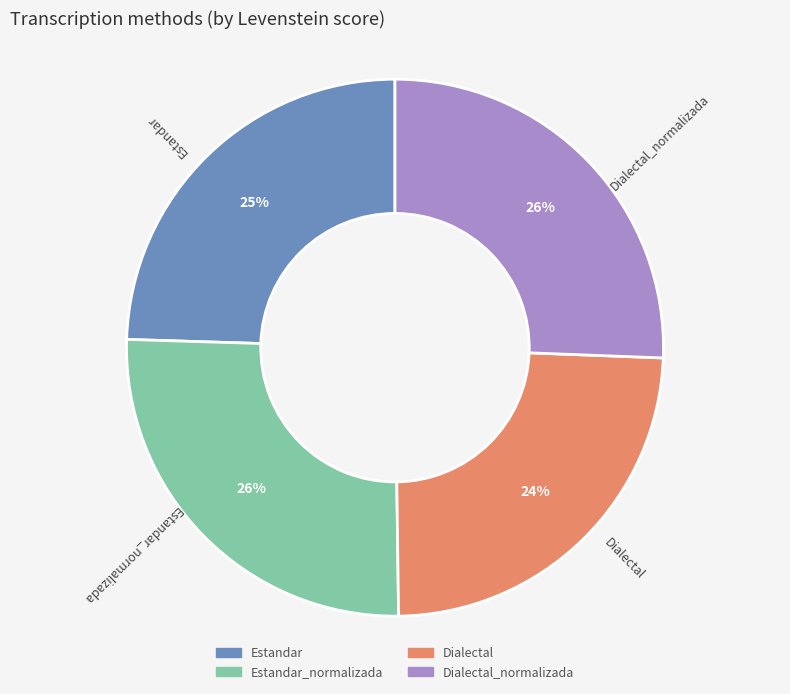

To the nearest percent, what is the average slice percentage?

25%